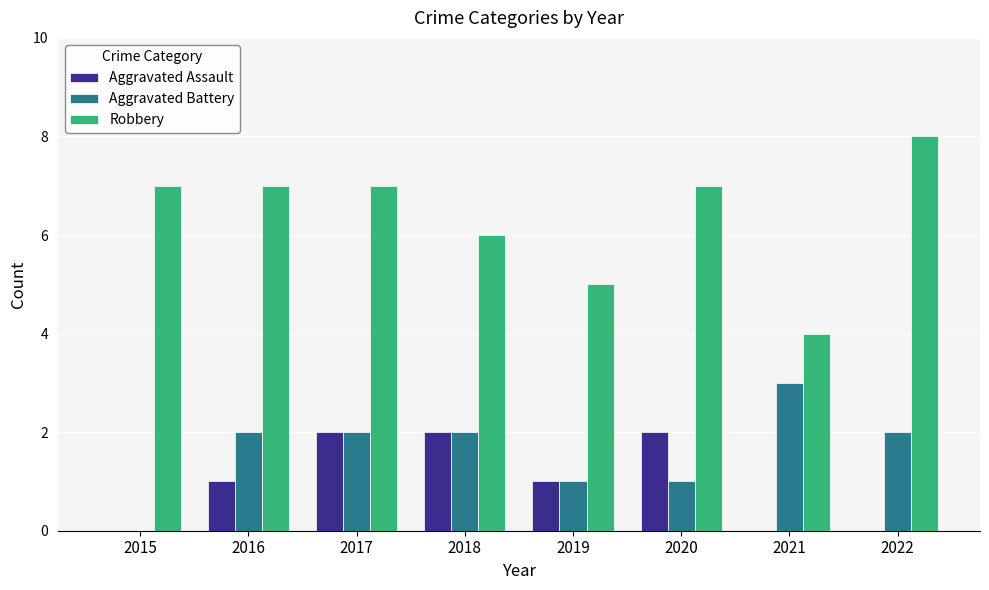

What are all the series names shown in the legend?

Aggravated Assault, Aggravated Battery, Robbery